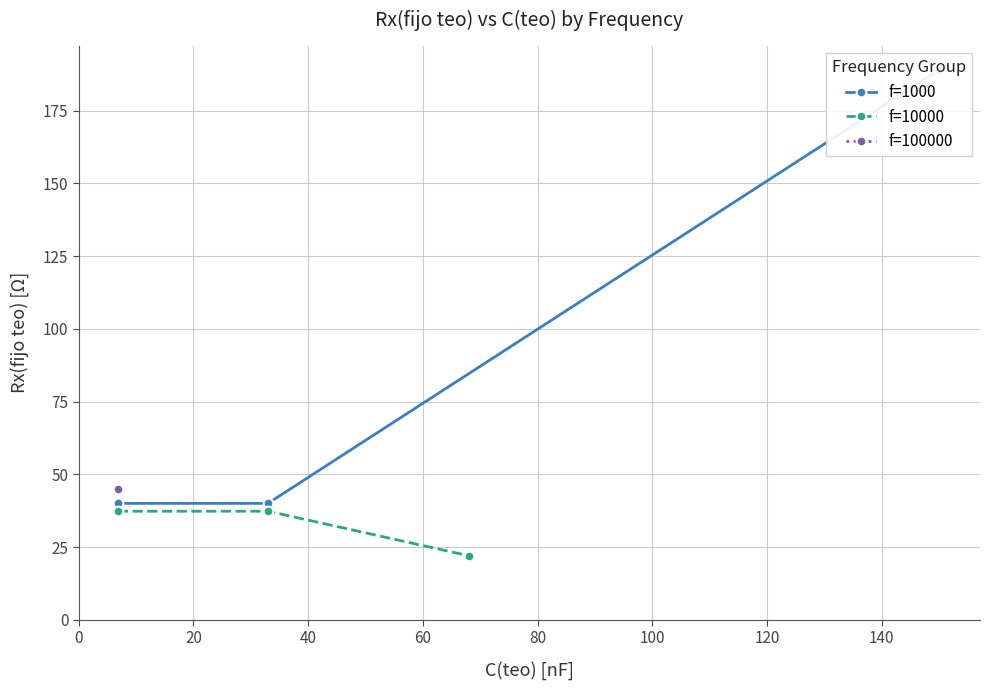

Is it true that f=1000 equals 40.0 at 20?

True